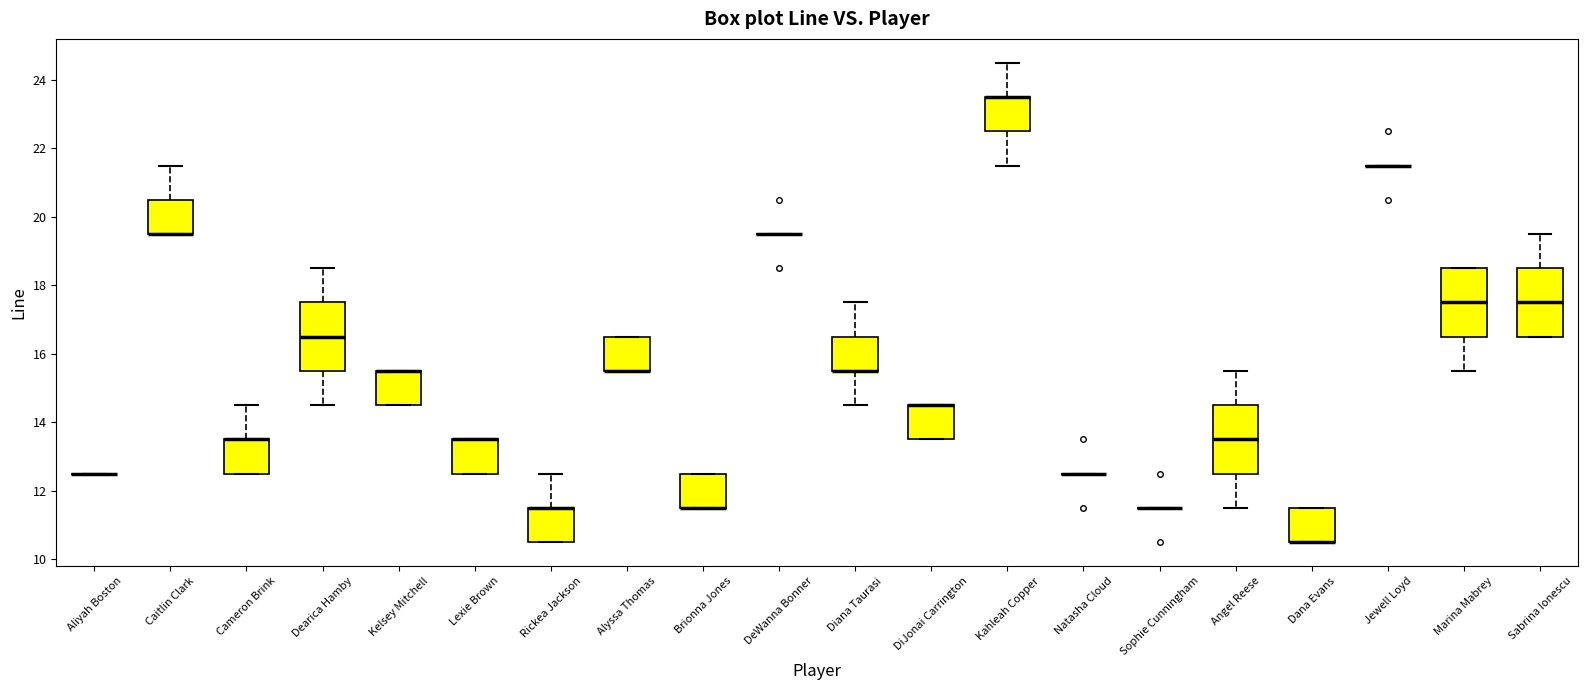

Reading left to right, read every box against the y-axis: the position of its median line, the range the box covers, and the ends of its whiskers. The values are not printed on the chart, so give them approximately, as read against the axis.

Aliyah Boston: box collapsed to a line at 12.6, whiskers 12.6 to 12.6
Caitlin Clark: median 19.6 (drawn on the box's lower edge), box 19.6 to 20.6, whiskers 19.6 to 21.6
Cameron Brink: median 13.6 (drawn on the box's upper edge), box 12.6 to 13.6, whiskers 12.6 to 14.6
Dearica Hamby: median 16.6, box 15.6 to 17.6, whiskers 14.6 to 18.6
Kelsey Mitchell: median 15.6 (drawn on the box's upper edge), box 14.6 to 15.6, whiskers 14.6 to 15.6
Lexie Brown: median 13.6 (drawn on the box's upper edge), box 12.6 to 13.6, whiskers 12.6 to 13.6
Rickea Jackson: median 11.6 (drawn on the box's upper edge), box 10.6 to 11.6, whiskers 10.6 to 12.6
Alyssa Thomas: median 15.6 (drawn on the box's lower edge), box 15.6 to 16.6, whiskers 15.6 to 16.6
Brionna Jones: median 11.6 (drawn on the box's lower edge), box 11.6 to 12.6, whiskers 11.6 to 12.6
DeWanna Bonner: box collapsed to a line at 19.6, whiskers 19.6 to 19.6
Diana Taurasi: median 15.6 (drawn on the box's lower edge), box 15.6 to 16.6, whiskers 14.6 to 17.6
DiJonai Carrington: median 14.6 (drawn on the box's upper edge), box 13.6 to 14.6, whiskers 13.6 to 14.6
Kahleah Copper: median 23.6 (drawn on the box's upper edge), box 22.6 to 23.6, whiskers 21.6 to 24.6
Natasha Cloud: box collapsed to a line at 12.6, whiskers 12.6 to 12.6
Sophie Cunningham: box collapsed to a line at 11.6, whiskers 11.6 to 11.6
Angel Reese: median 13.6, box 12.6 to 14.6, whiskers 11.6 to 15.6
Dana Evans: median 10.6 (drawn on the box's lower edge), box 10.6 to 11.6, whiskers 10.6 to 11.6
Jewell Loyd: box collapsed to a line at 21.6, whiskers 21.6 to 21.6
Marina Mabrey: median 17.6, box 16.6 to 18.6, whiskers 15.6 to 18.6
Sabrina Ionescu: median 17.6, box 16.6 to 18.6, whiskers 16.6 to 19.6